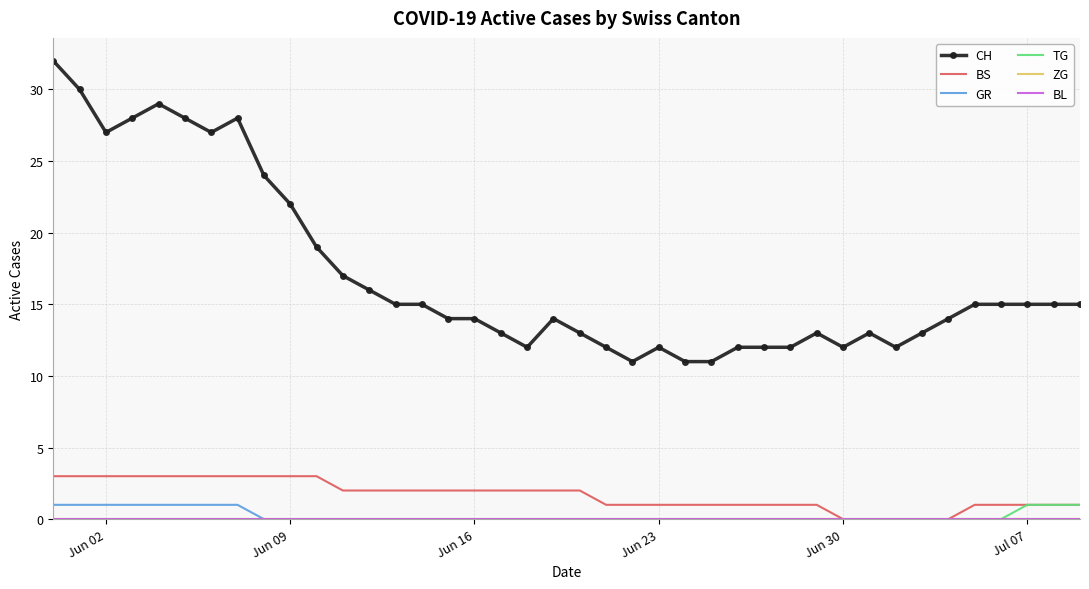

What is the sum of all CH values?

682